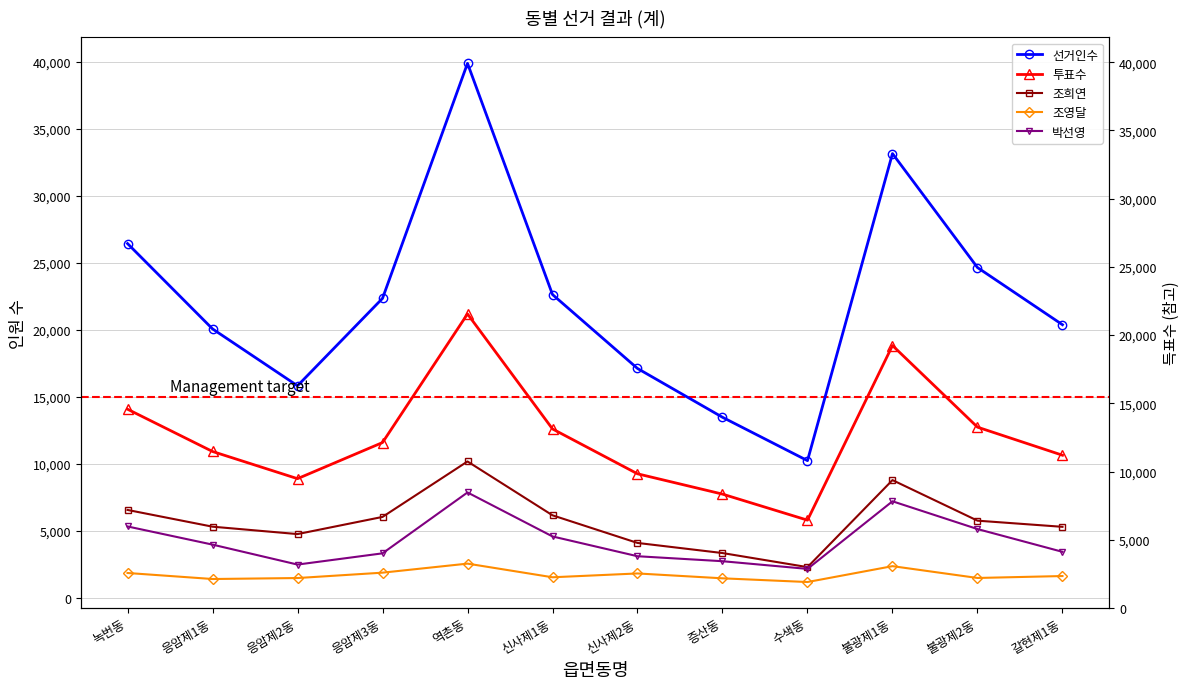

What is the minimum value for 조영달?

1164